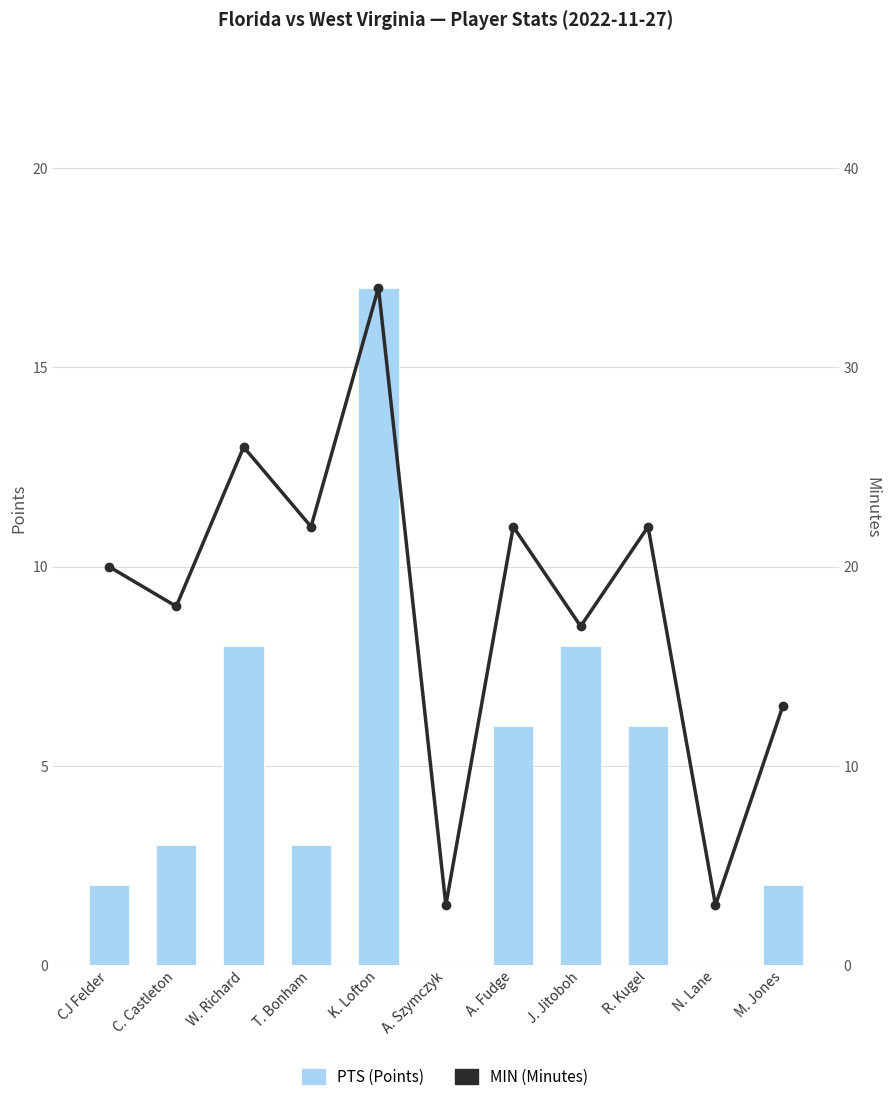

How many values in the MIN (Minutes) series are below 20?

5